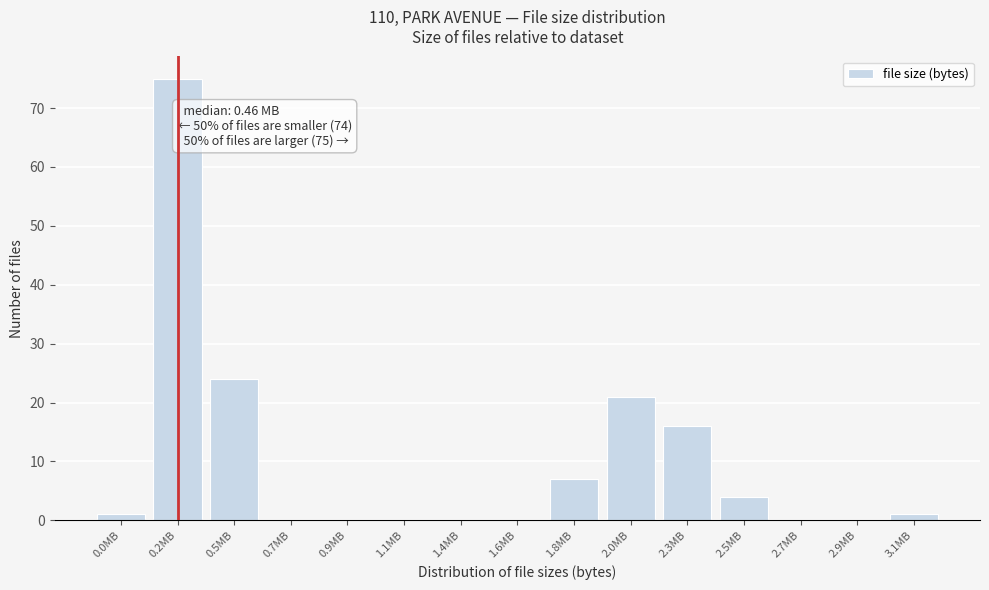

Reading left to right, transcribe all the data shown in this chart.

0.0MB=1	0.2MB=75	0.5MB=24	0.7MB=0	0.9MB=0	1.1MB=0	1.4MB=0	1.6MB=0	1.8MB=7	2.0MB=21	2.3MB=16	2.5MB=4	2.7MB=0	2.9MB=0	3.1MB=1